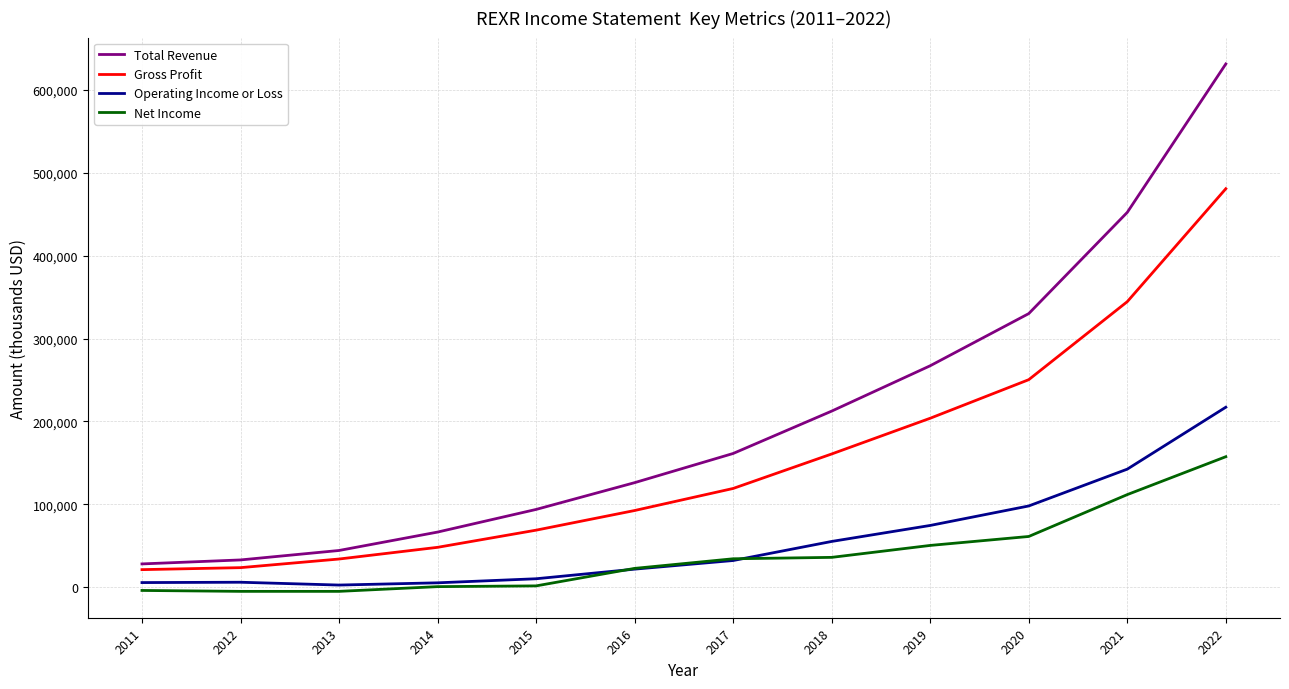

Count the number of categories in the chart.

12